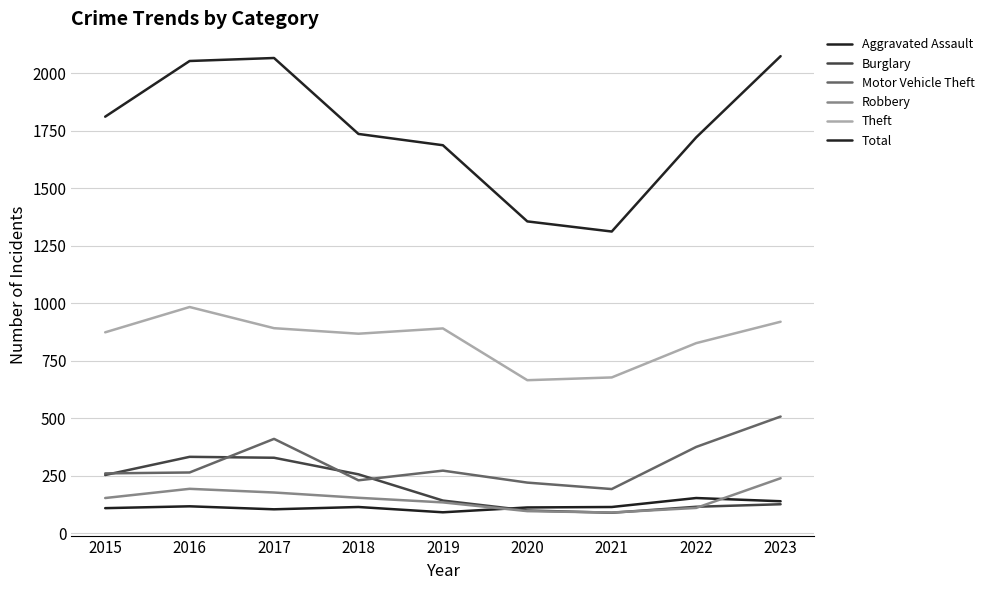

Which category has the highest value across all series?

2023